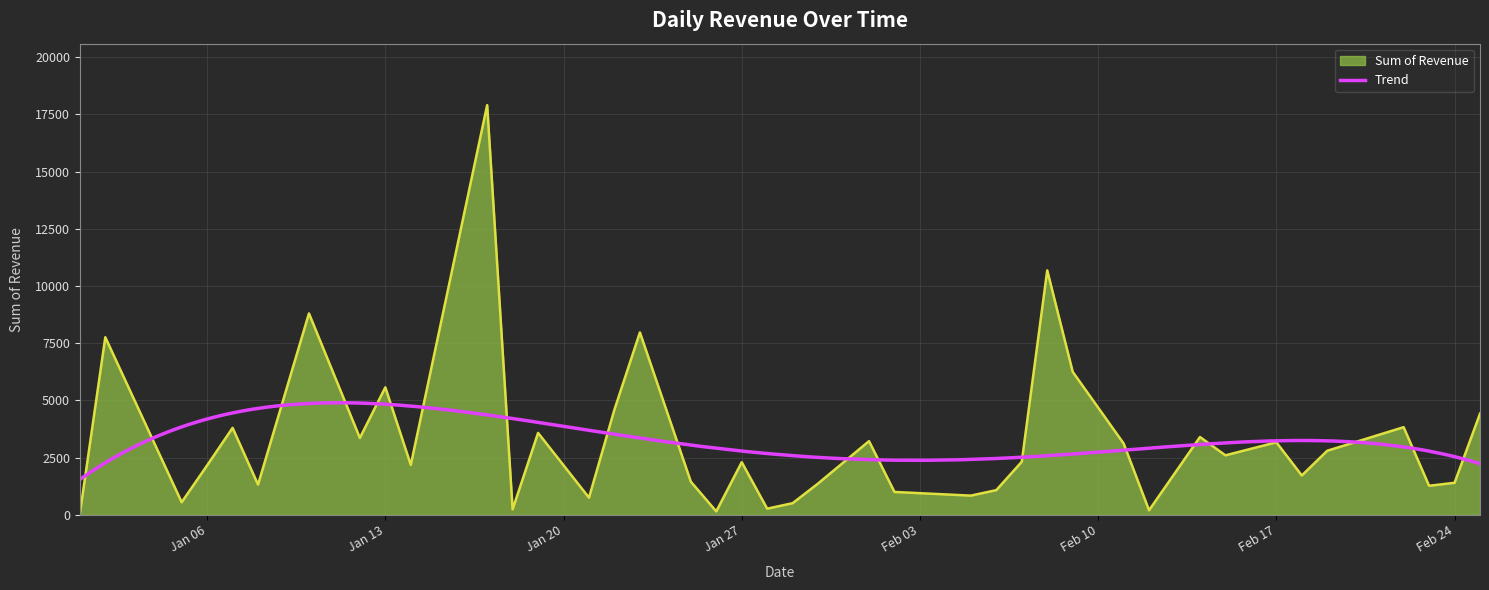

True or false: the data shows 40 at 2025-01-01.

True